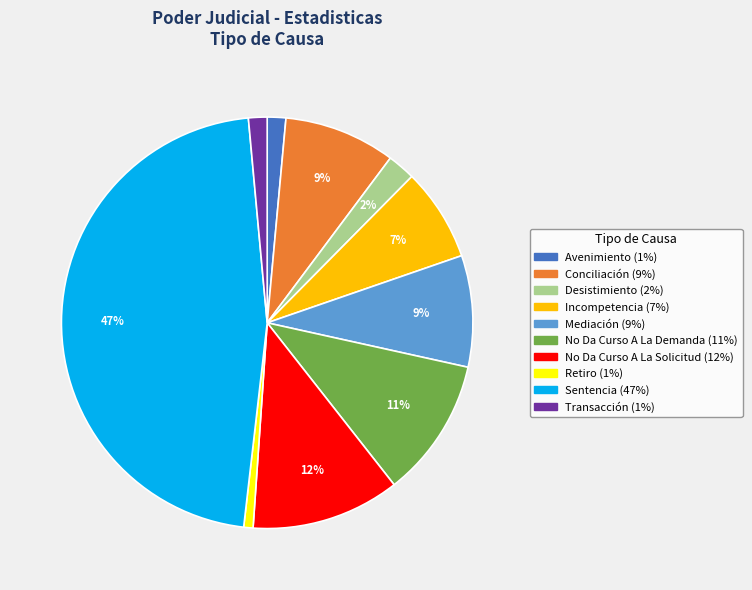

To the nearest percent, what percentage of the pie is Desistimiento?

2%